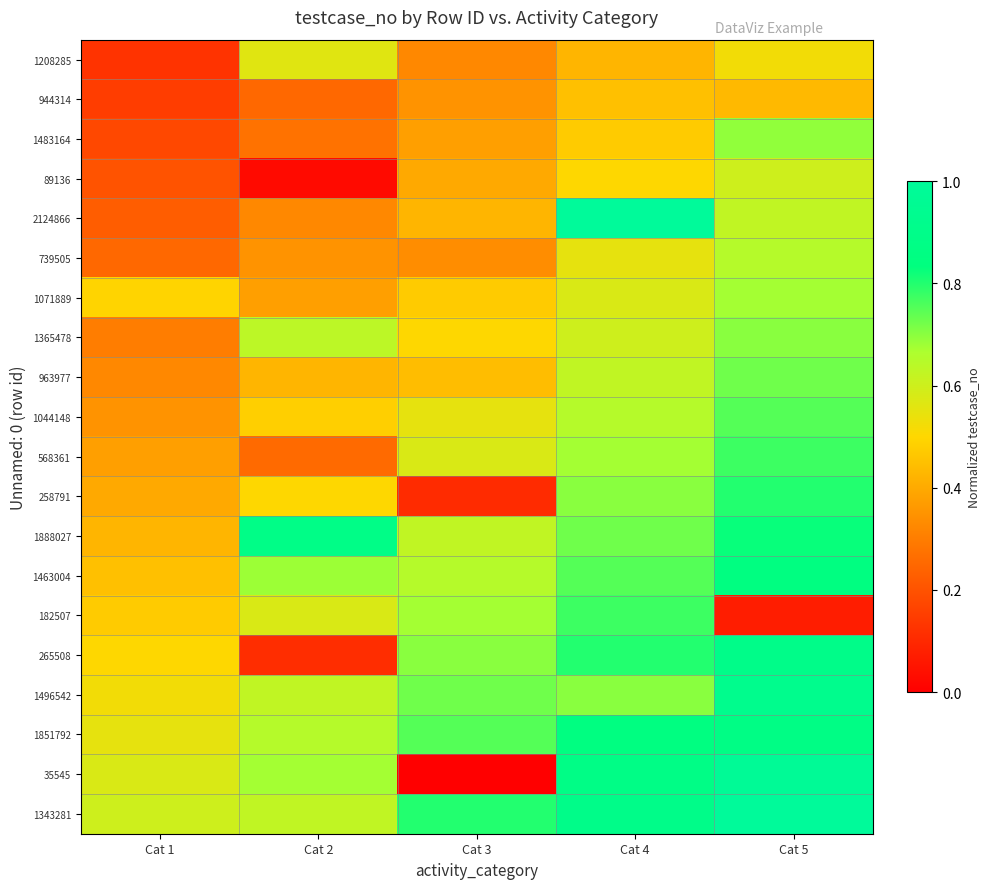

At which category is the sum across all series the highest?

Cat 5